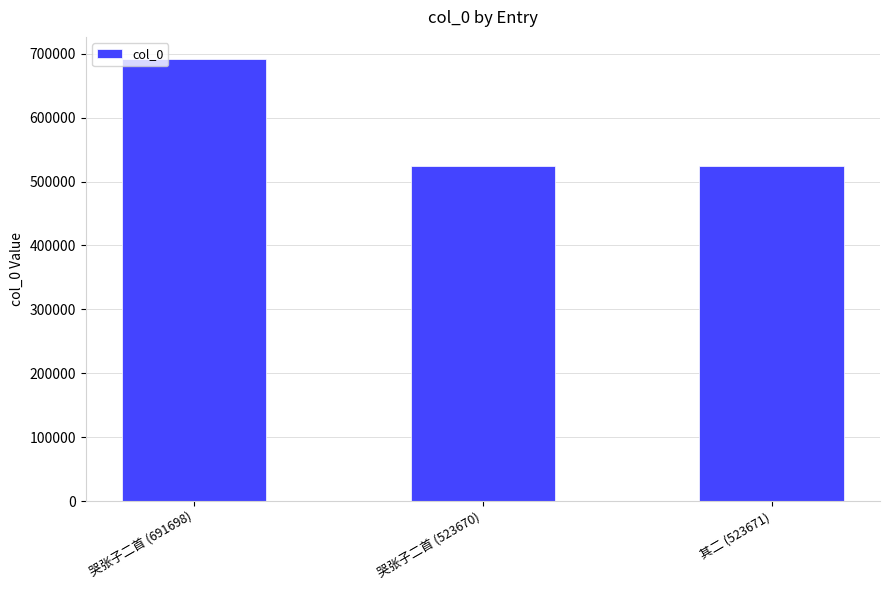

The value at 哭张子二首 (691698) is 691698. True or false?

True